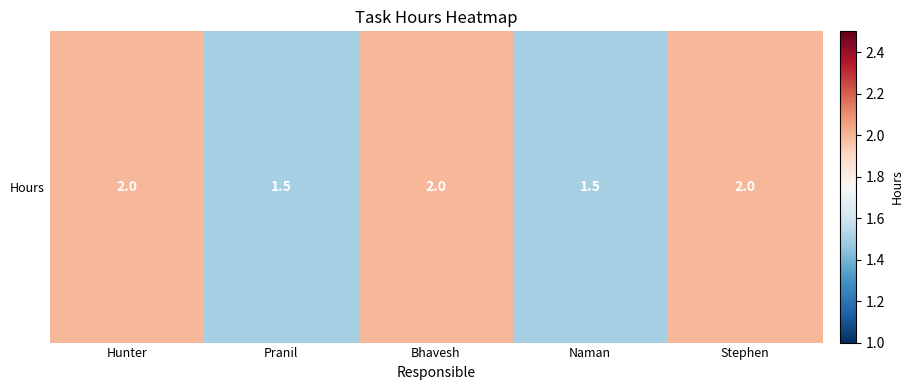

What is the sum of the values at Pranil and Naman?

3.0